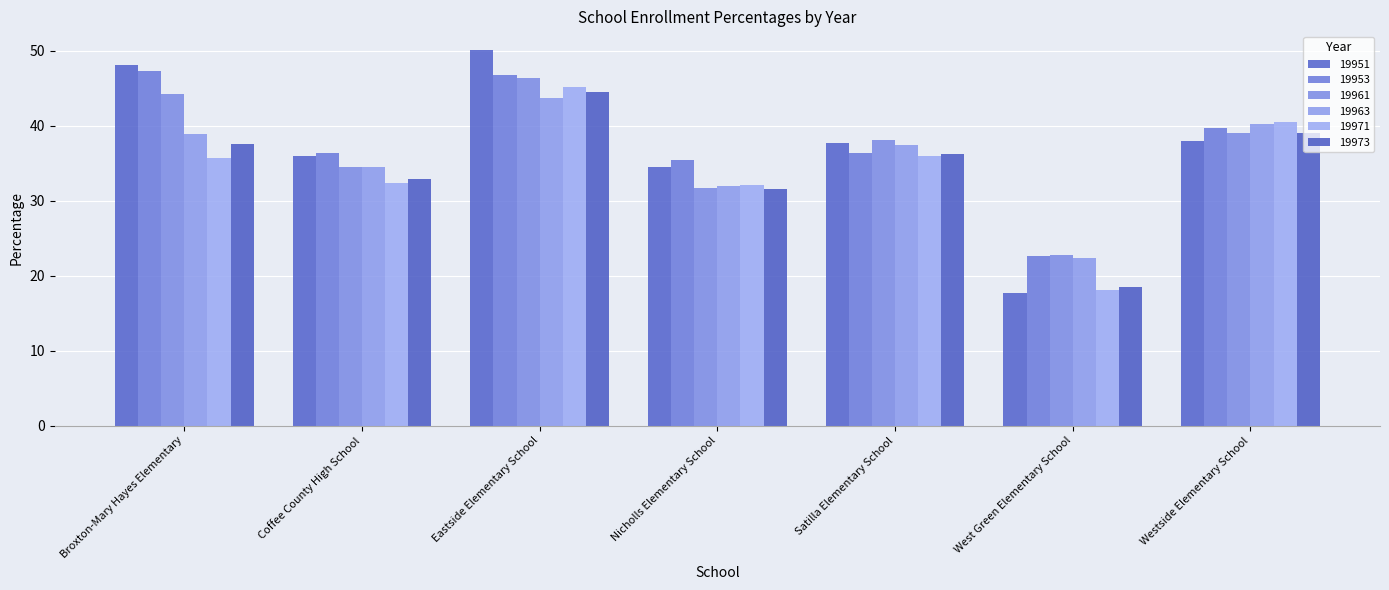

What is the difference between the maximum and minimum values in the 19971 series?

27.1